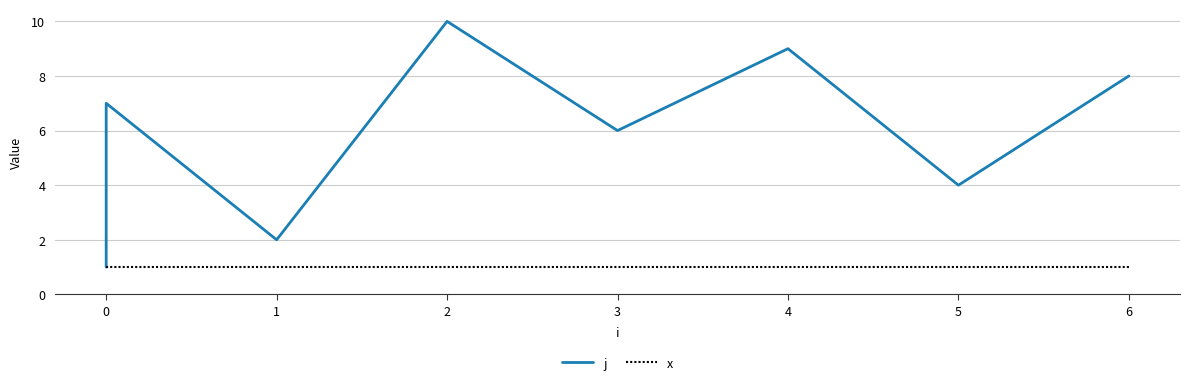

True or false: x and j intersect in this chart.

False